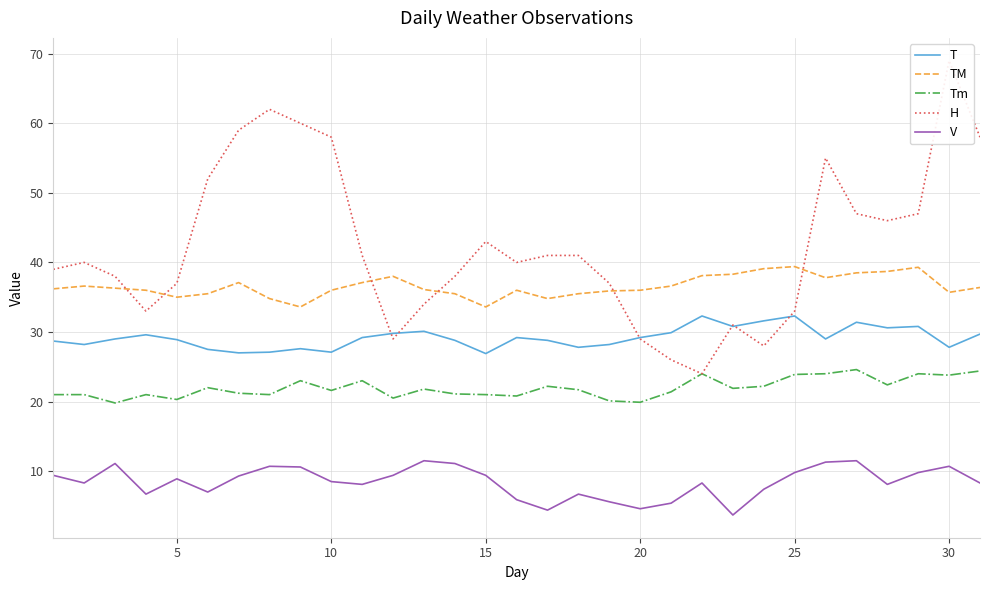

True or false: T has a value of 47.6 at 10.

False